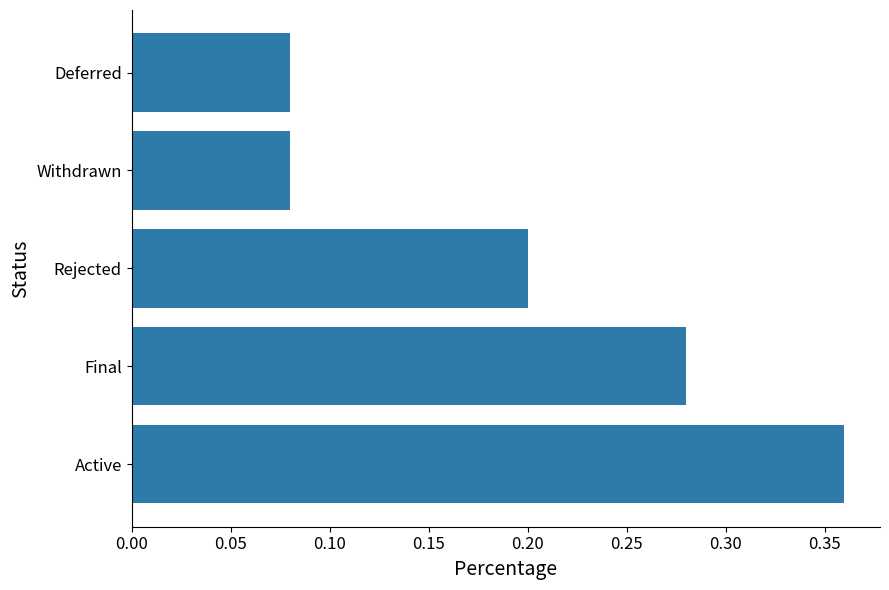

How many values are between 0 and 1?

5